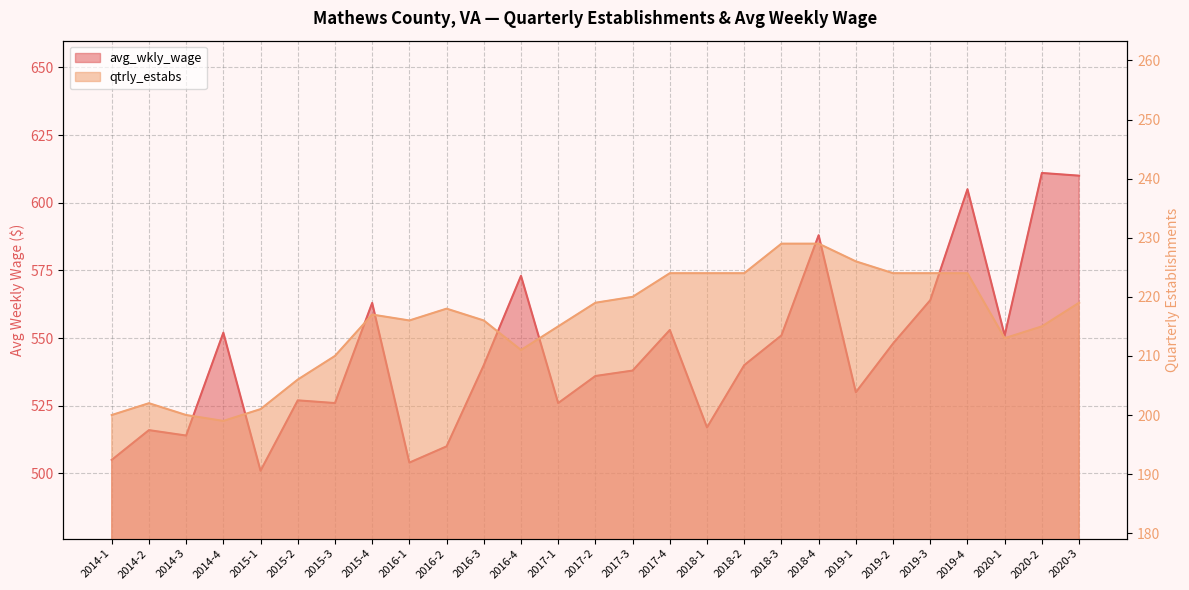

What is the average value of the qtrly_estabs series?

216